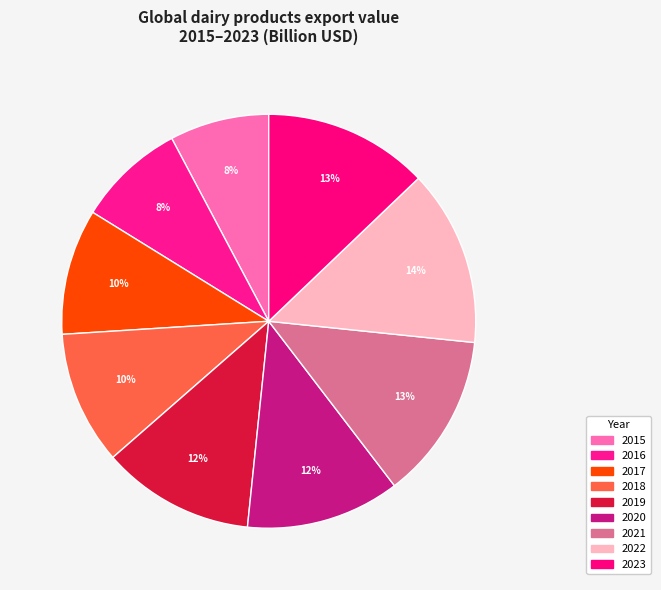

Combined, do 2018 and 2023 account for over 50%?

No